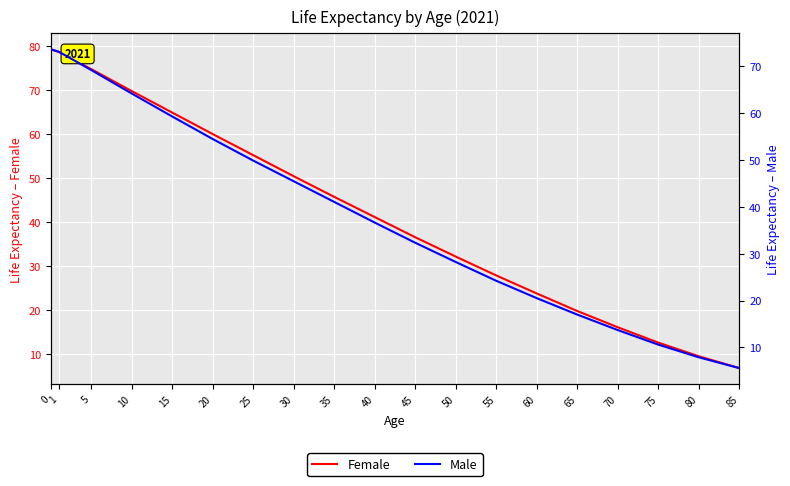

What is the sum of the Male values at 35 and 75?

51.6